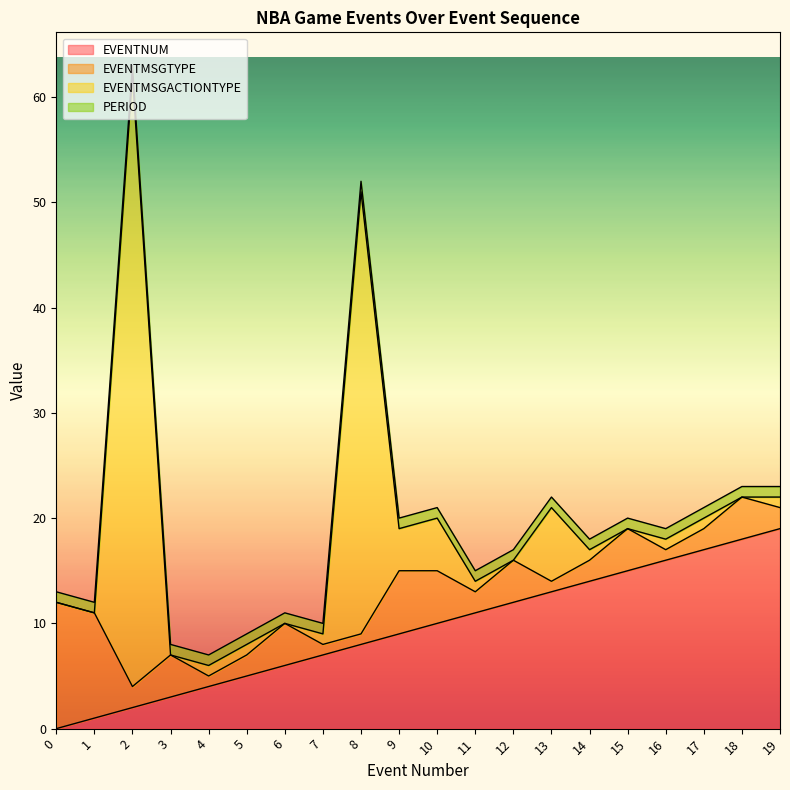

At which category is the sum across all series the highest?

2